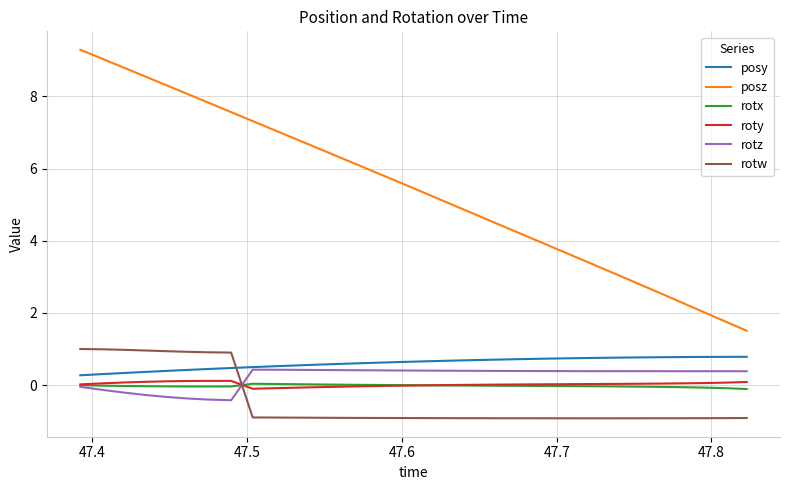

True or false: posz and rotw intersect in this chart.

False